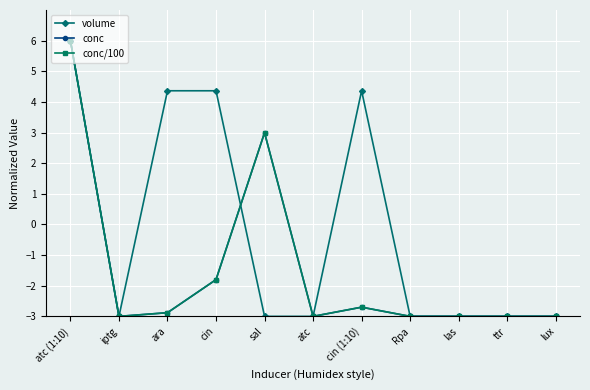

Reading left to right, extract all data points from this chart.

volume: atc (1:10)=6.0	iptg=-3.0	ara=4.4	cin=4.4	sal=-3.0	atc=-3.0	cin (1:10)=4.4	Rpa=-3.0	las=-3.0	ttr=-3.0	lux=-3.0
conc: atc (1:10)=6.0	iptg=-3.0	ara=-2.9	cin=-1.8	sal=3.0	atc=-3.0	cin (1:10)=-2.7	Rpa=-3.0	las=-3.0	ttr=-3.0	lux=-3.0
conc/100: atc (1:10)=6.0	iptg=-3.0	ara=-2.9	cin=-1.8	sal=3.0	atc=-3.0	cin (1:10)=-2.7	Rpa=-3.0	las=-3.0	ttr=-3.0	lux=-3.0